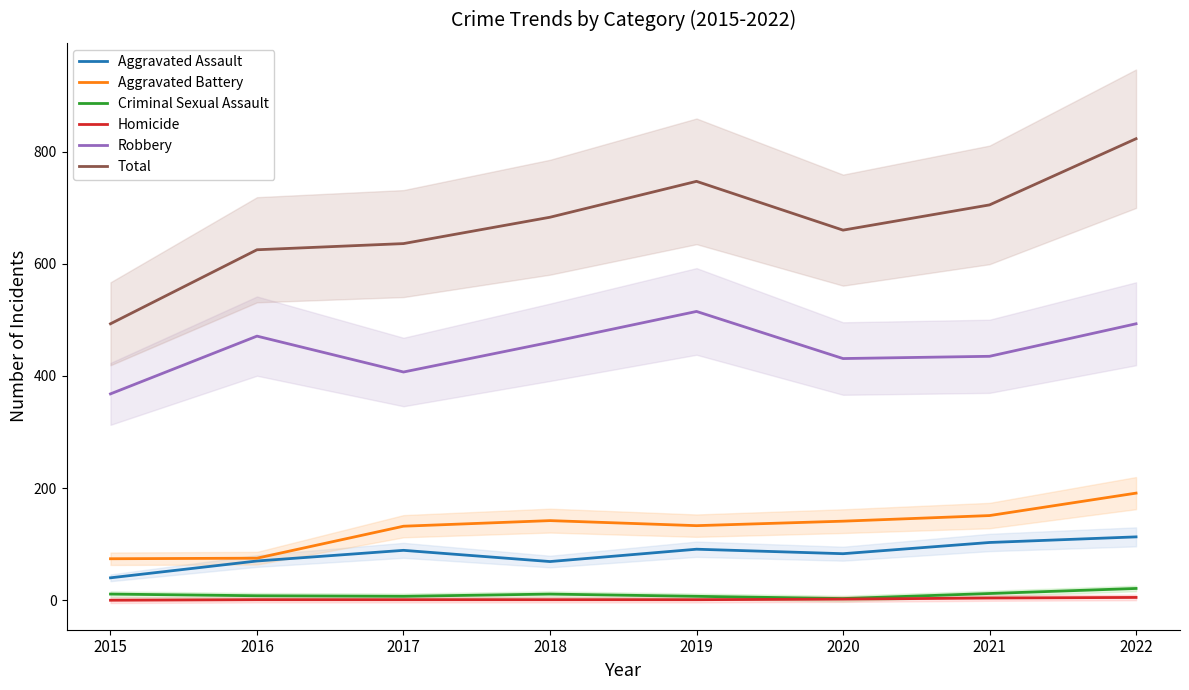

How many categories are shown in the chart?

8